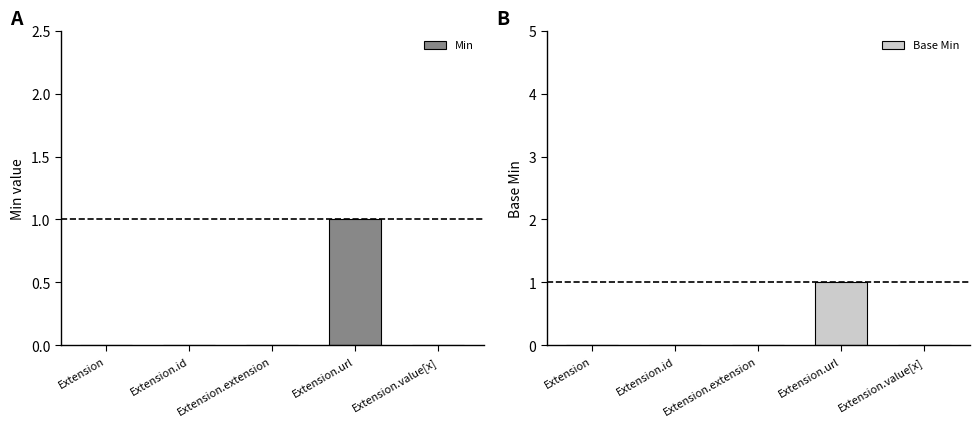

What is the label of the 4th bar from the right?

Extension.id